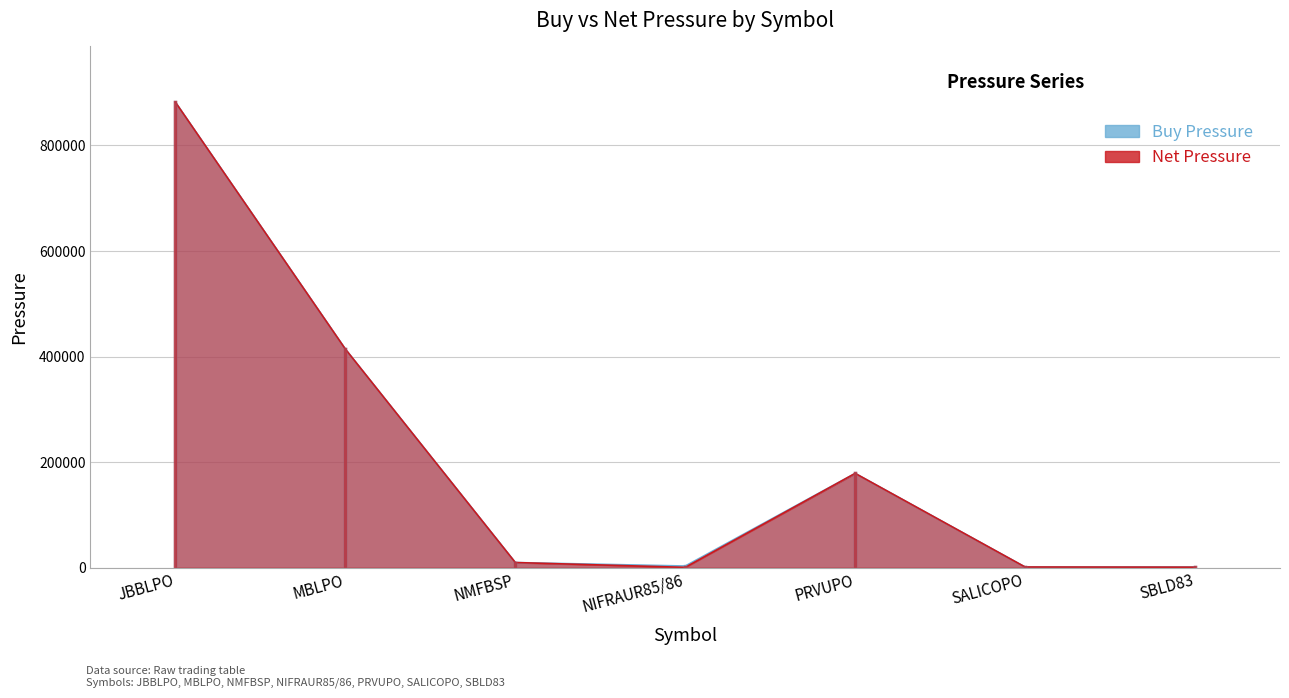

What are all the series names shown in the legend?

Buy Pressure, Net Pressure